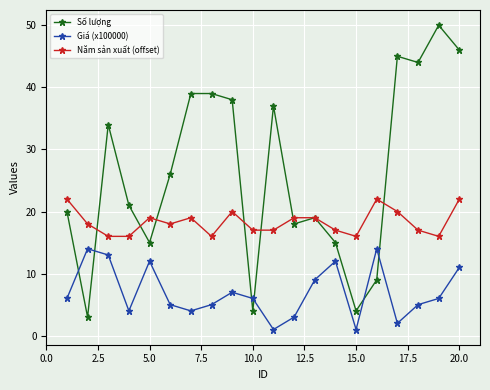

True or false: Giá (x100000) has more than 0 points higher than both neighbors.

True